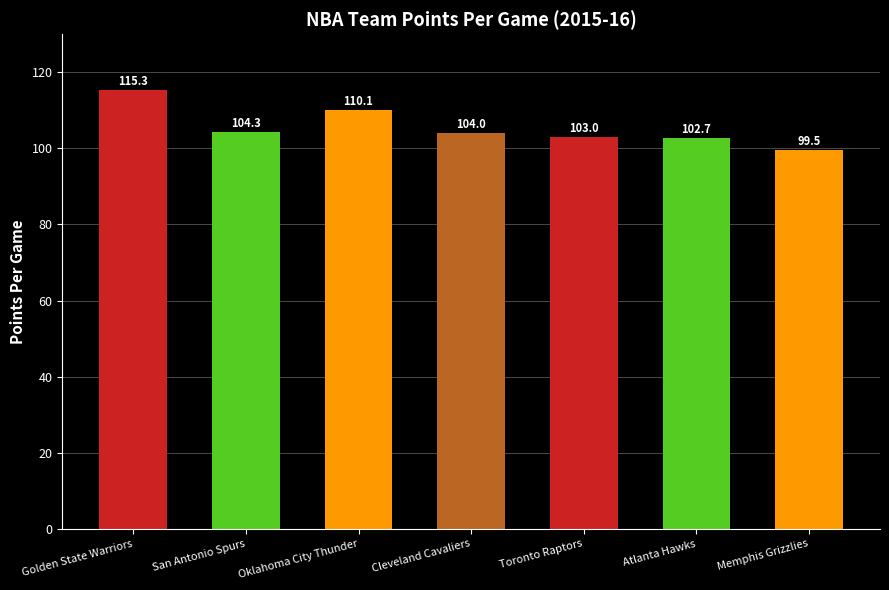

What is the change in value from Oklahoma City Thunder to Memphis Grizzlies?

-10.6